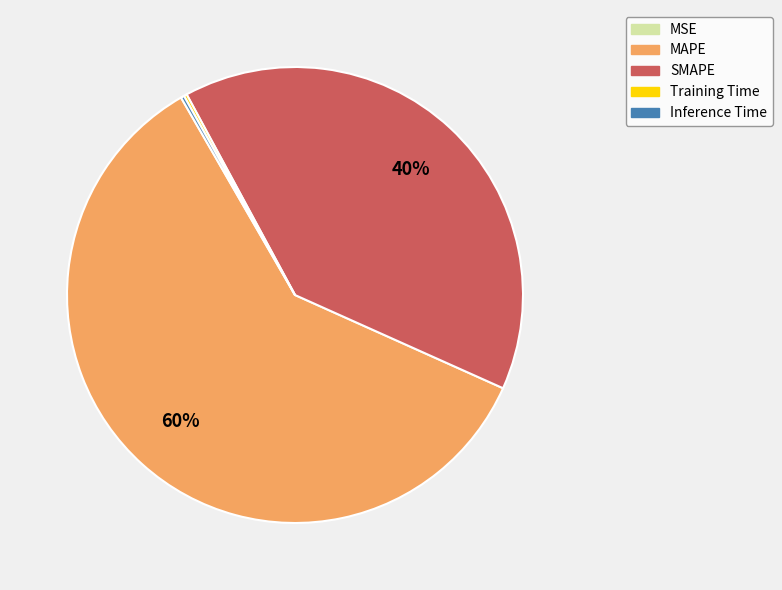

What is the largest slice in the pie chart?

MAPE